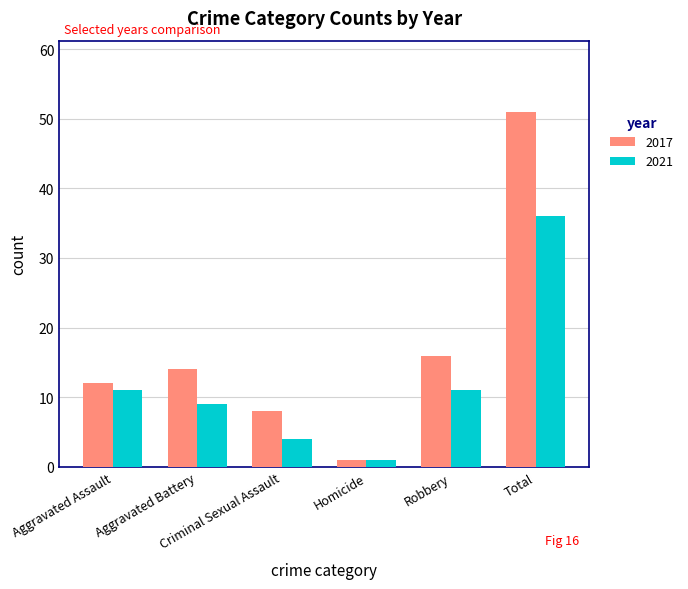

At which label does 2017 reach its peak?

Total